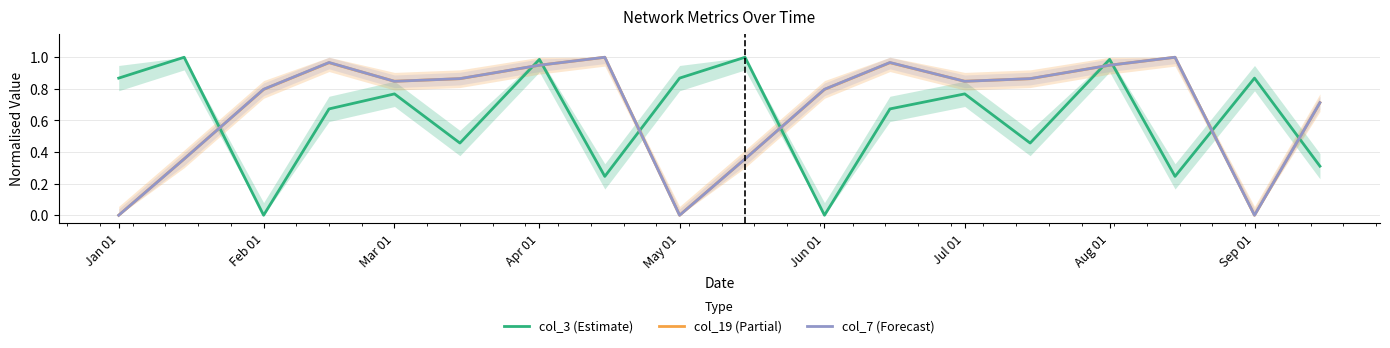

How many intersections are there between col_7 (Forecast) and col_3 (Estimate)?

9